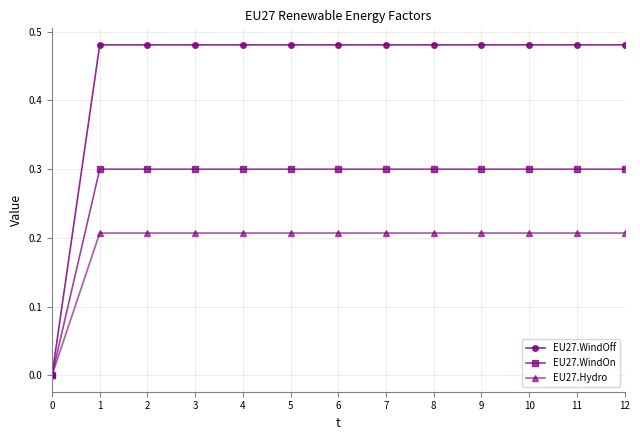

The value of EU27.WindOn at 2 is 0.1. True or false?

False